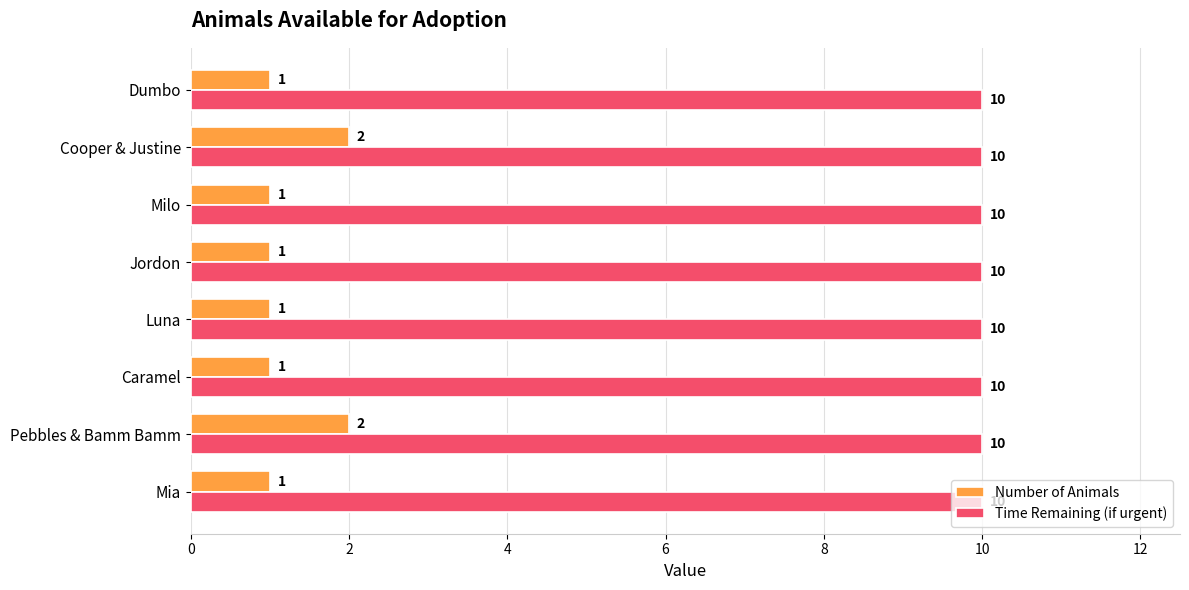

Between Luna and Cooper & Justine, which series saw the biggest shift?

Number of Animals